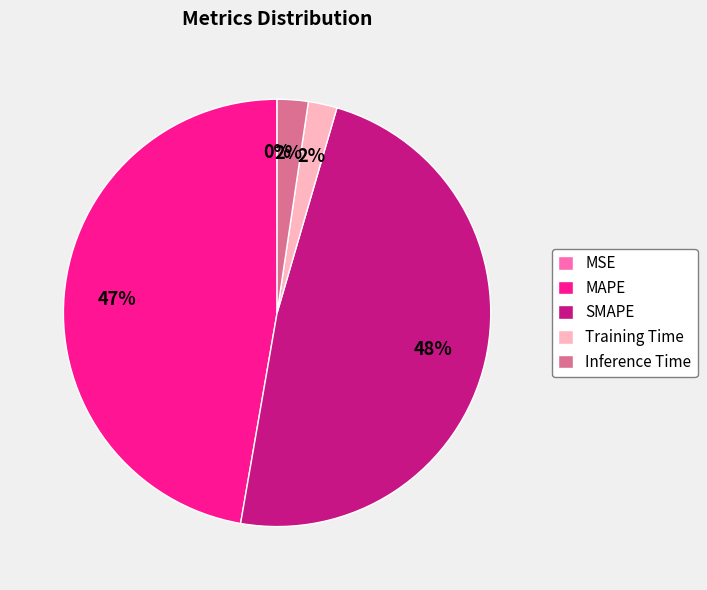

To the nearest percent, what percentage of the pie is Training Time?

2%